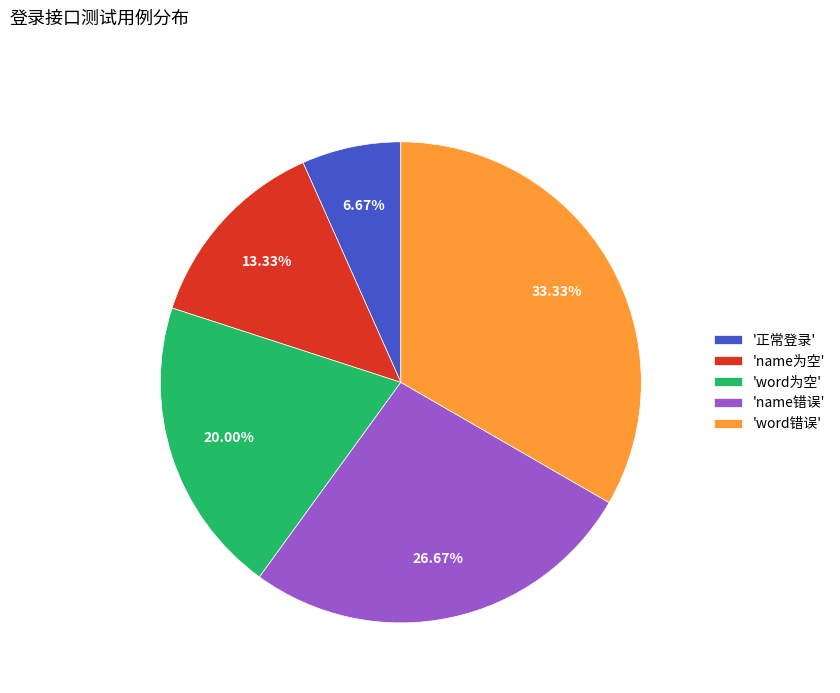

Is there a majority slice in this chart?

No